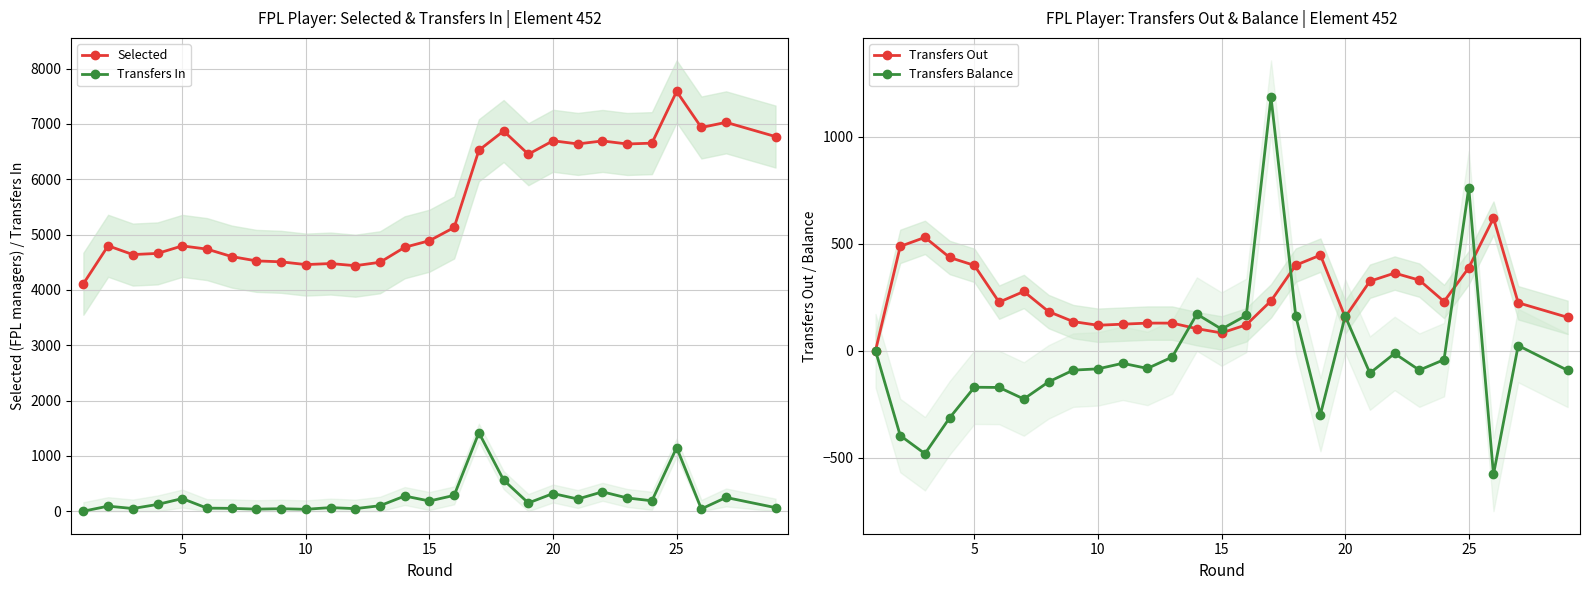

True or false: Transfers In has more than 0 interior local peaks.

True